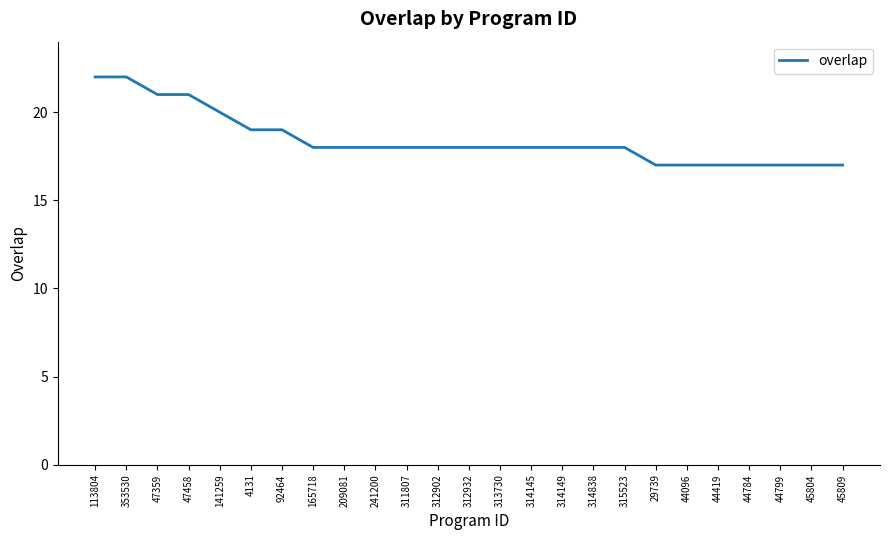

Is it true that the value at 29739 is 7?

False